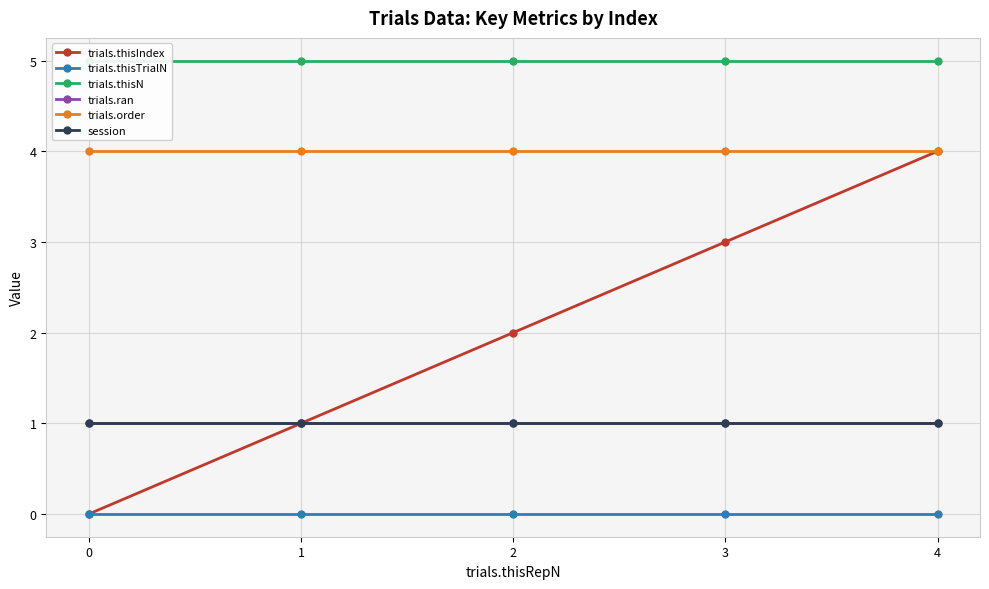

What is the total value across all series at 0?

11